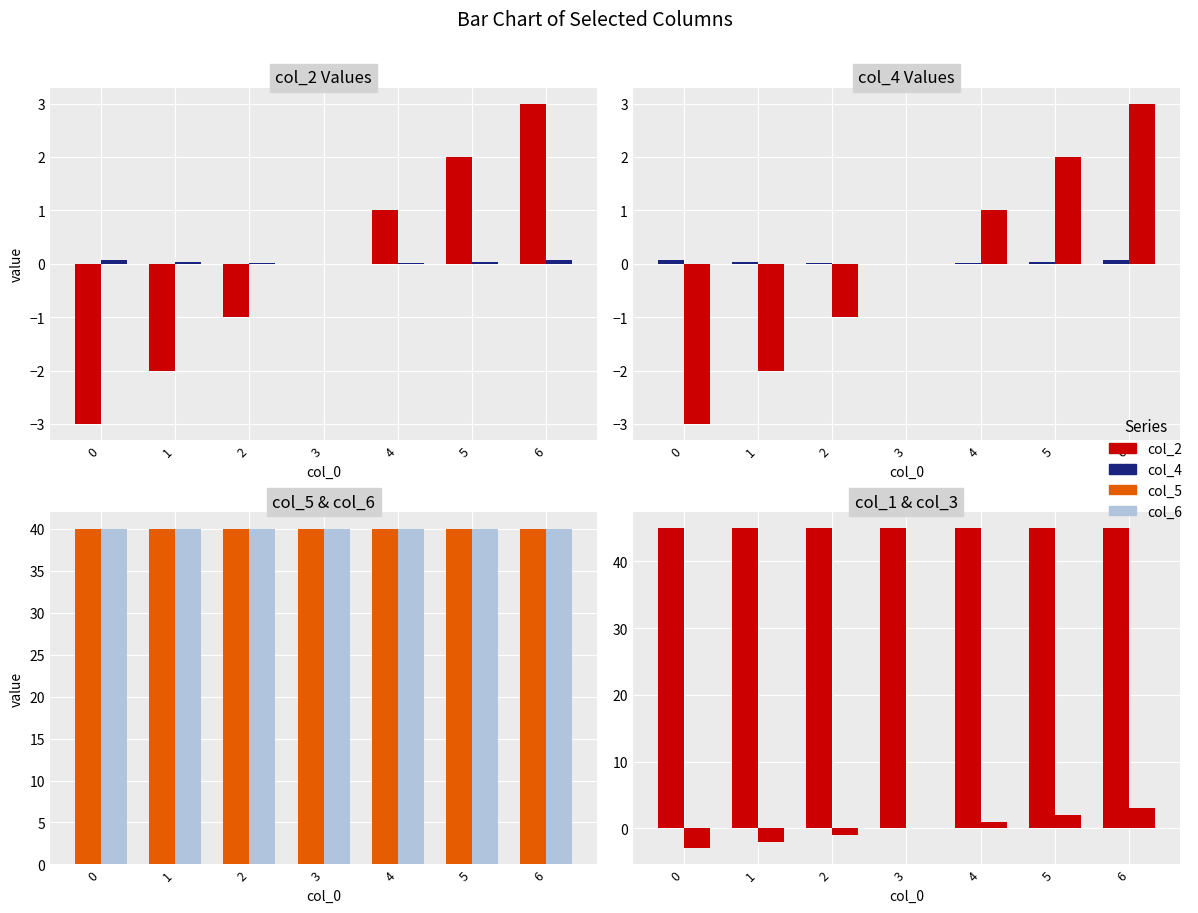

True or false: col_2 has a value of 5.0 at 6.

False